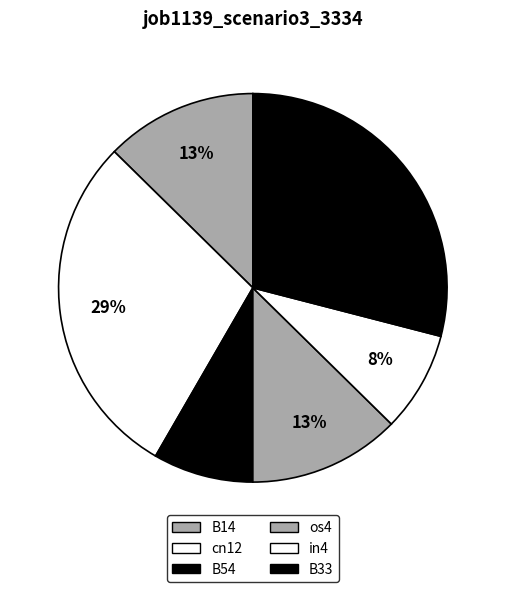

How many slices are in this pie chart?

6